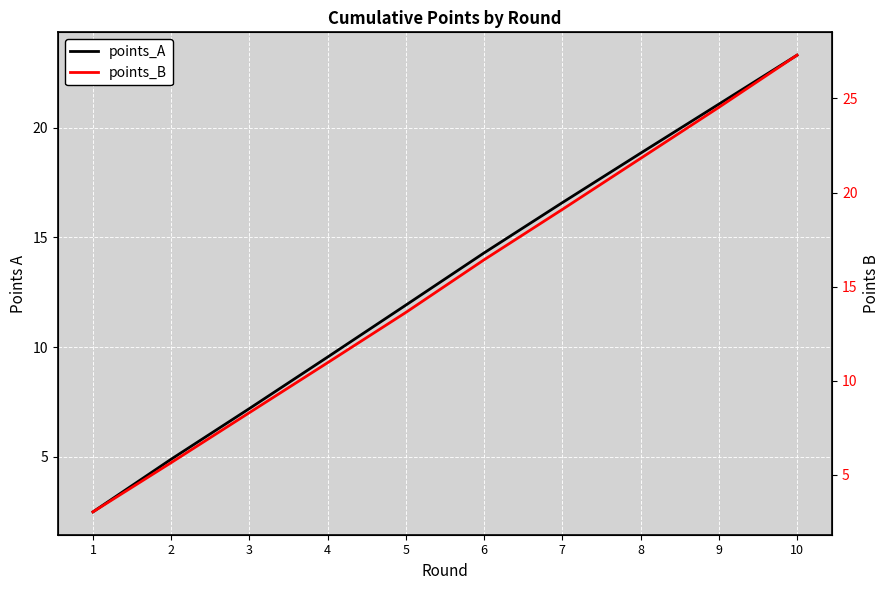

What is the value of the points_B point at the 1st from the left?

3.0